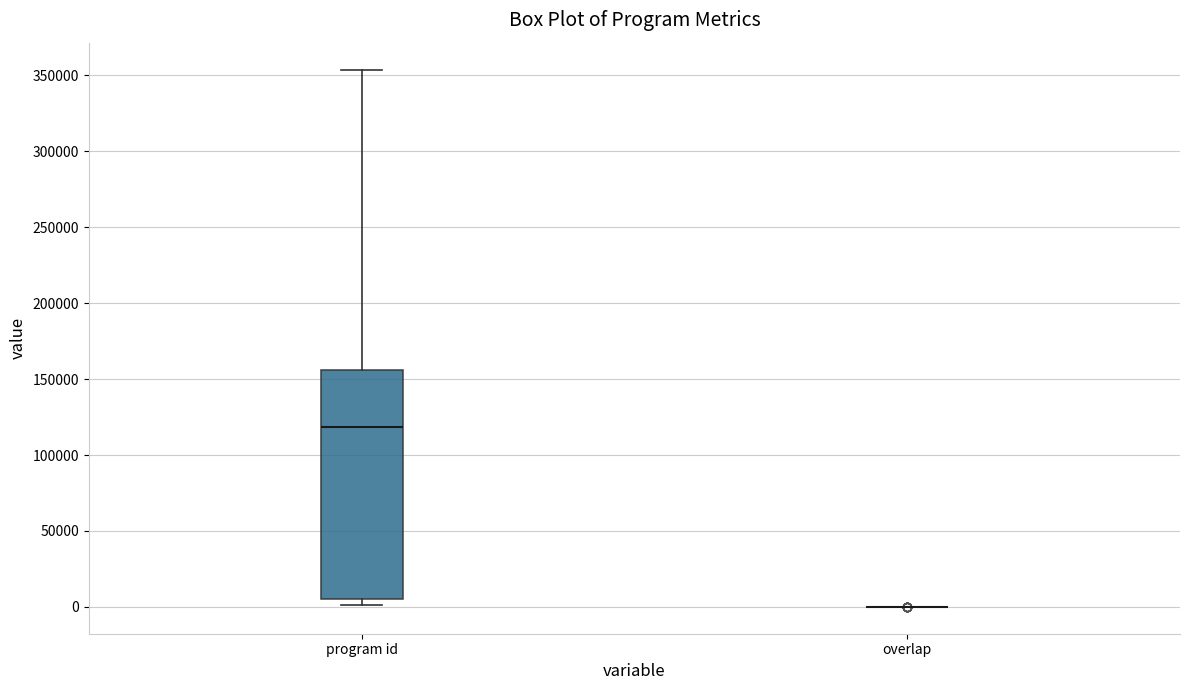

Reading left to right, read every box against the y-axis: the position of its median line, the range the box covers, and the ends of its whiskers. The values are not printed on the chart, so give them approximately, as read against the axis.

program id: median 120000, box 5000 to 155000, whiskers 0 to 355000
overlap: box collapsed to a line at 0, whiskers 0 to 0